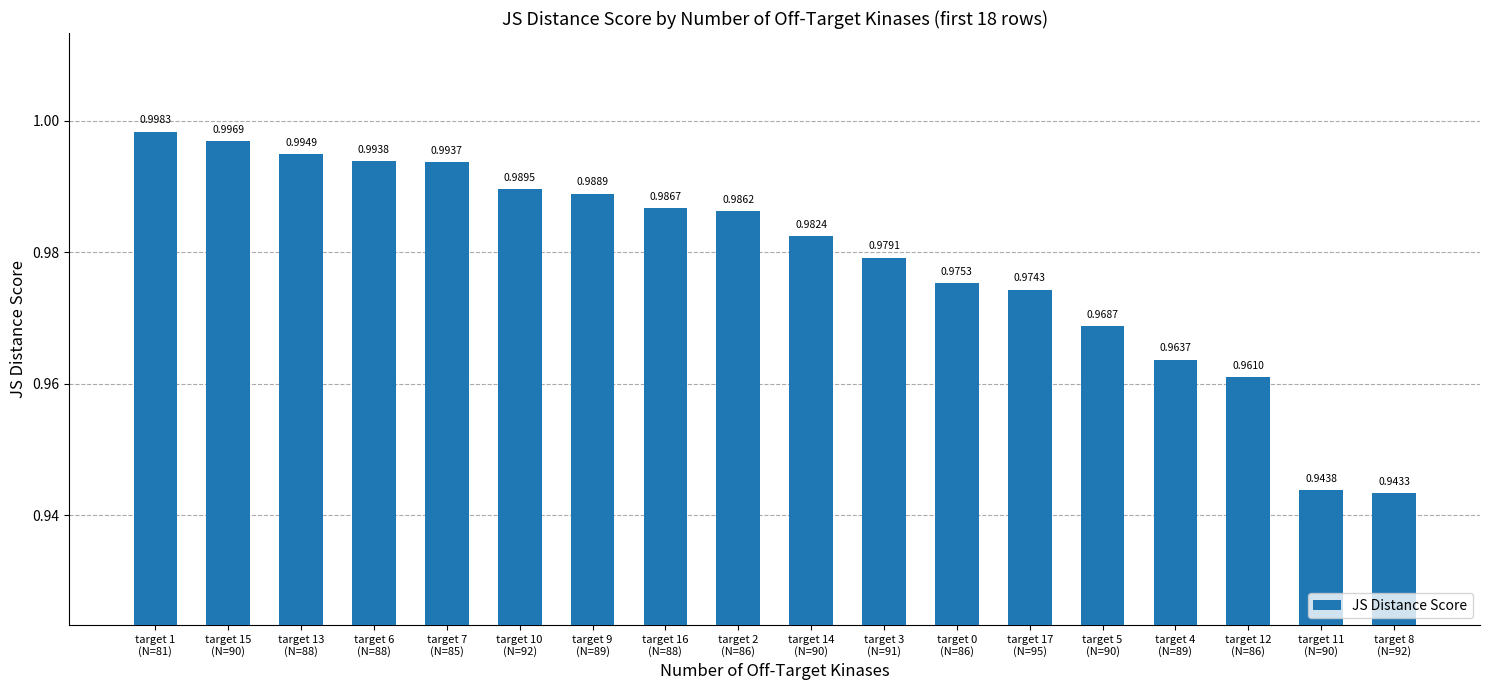

True or false: the data shows 1.0 at target 0
(N=86).

True